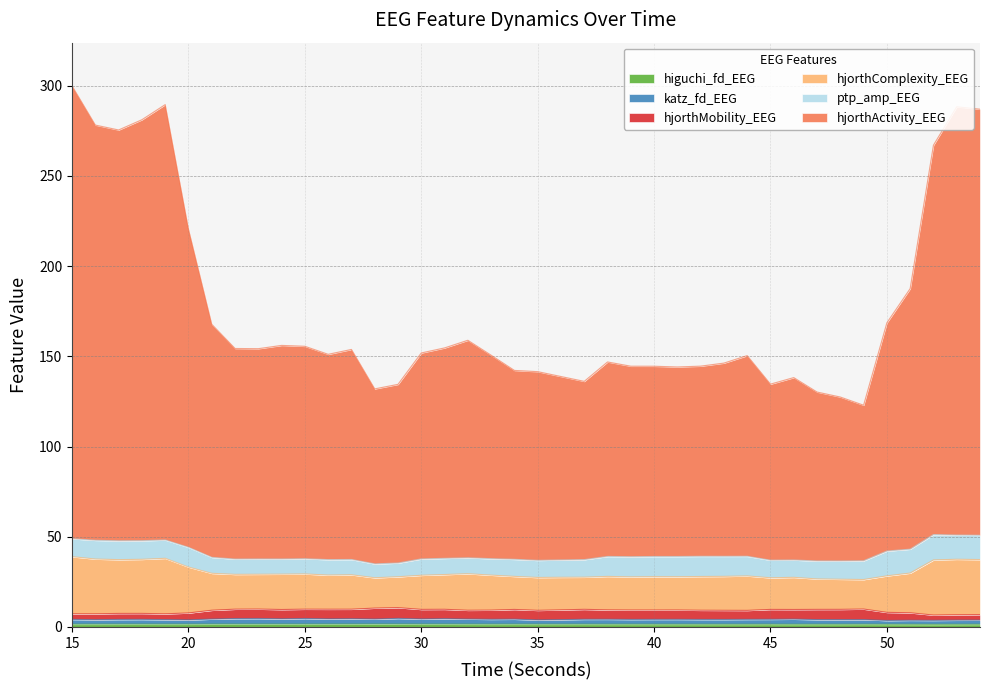

The value of hjorthComplexity_EEG at 35 is 74.7. True or false?

False